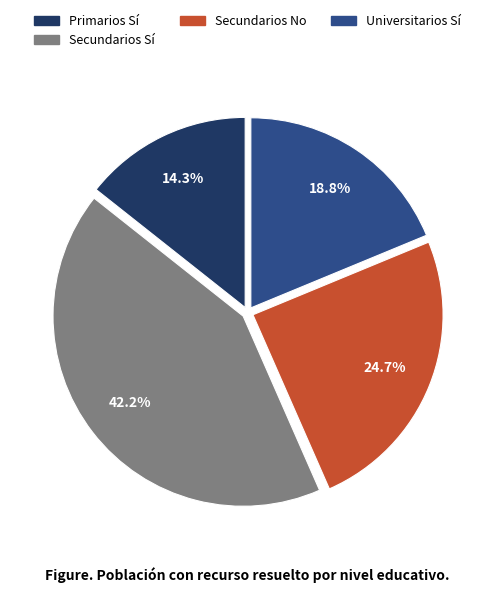

Does any single category account for the majority?

No